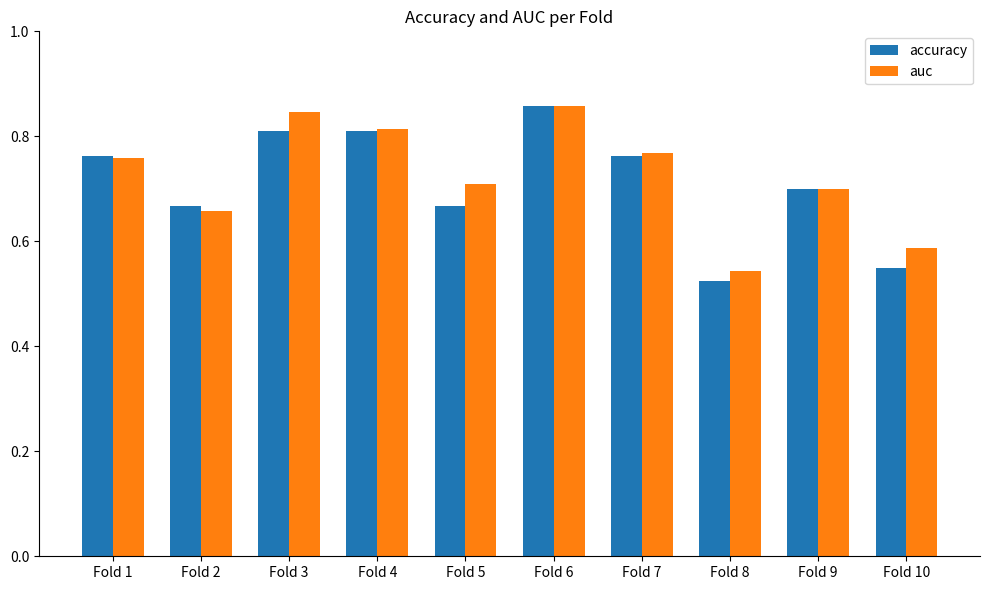

What is the total value across all series at Fold 1?

1.5